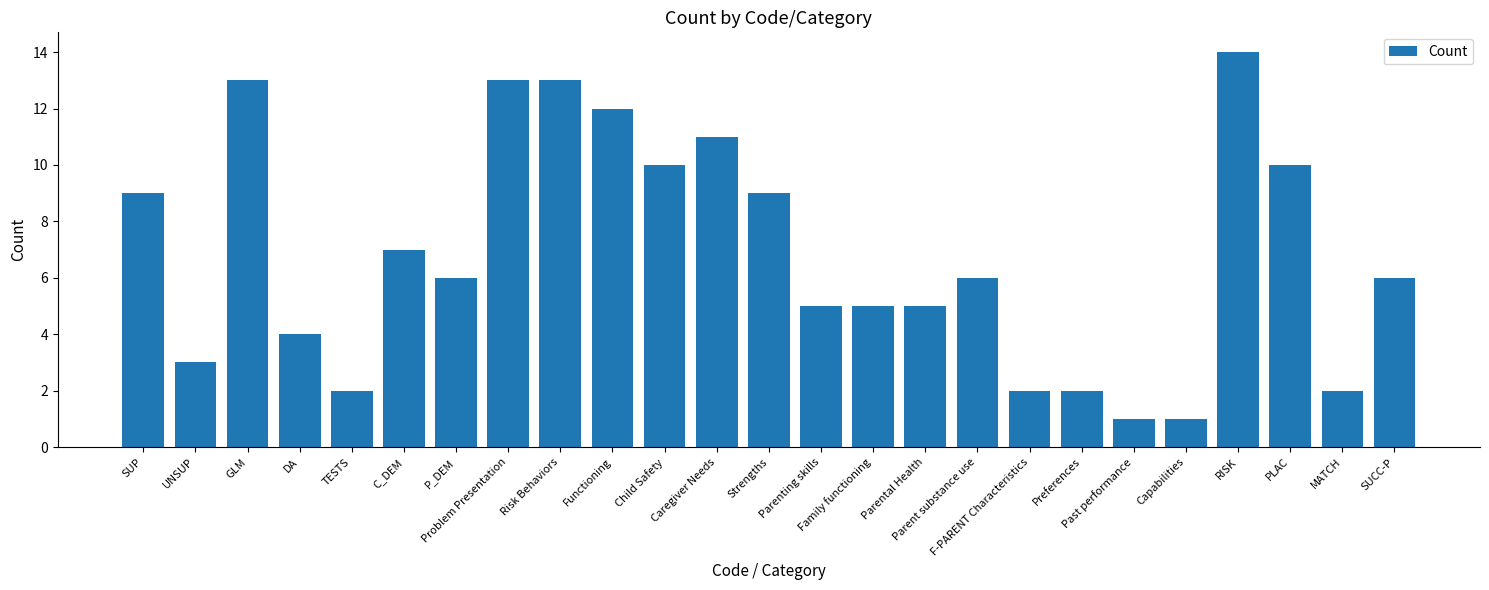

Count the number of categories in the chart.

25